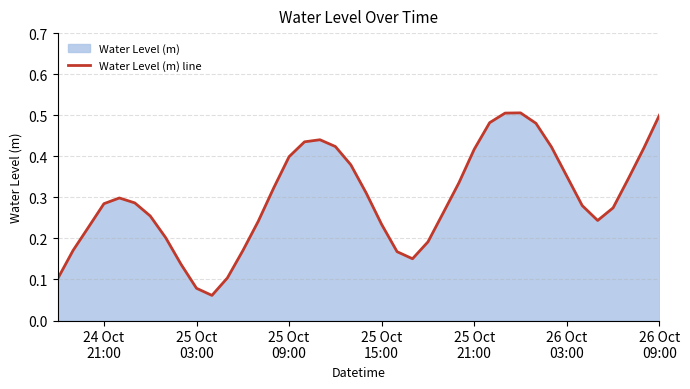

The value at 16 is 0.2. True or false?

False